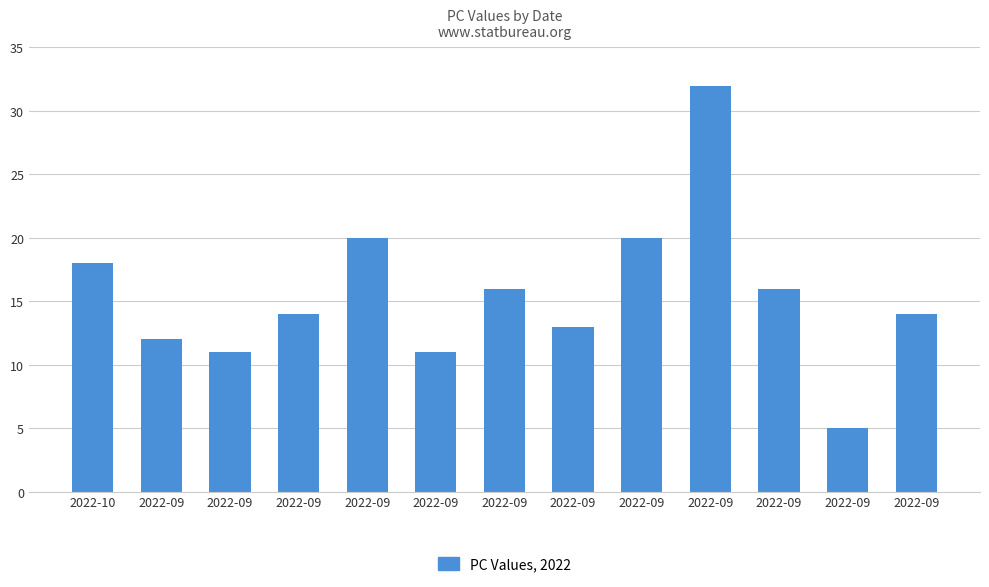

How many bars are there in total?

13